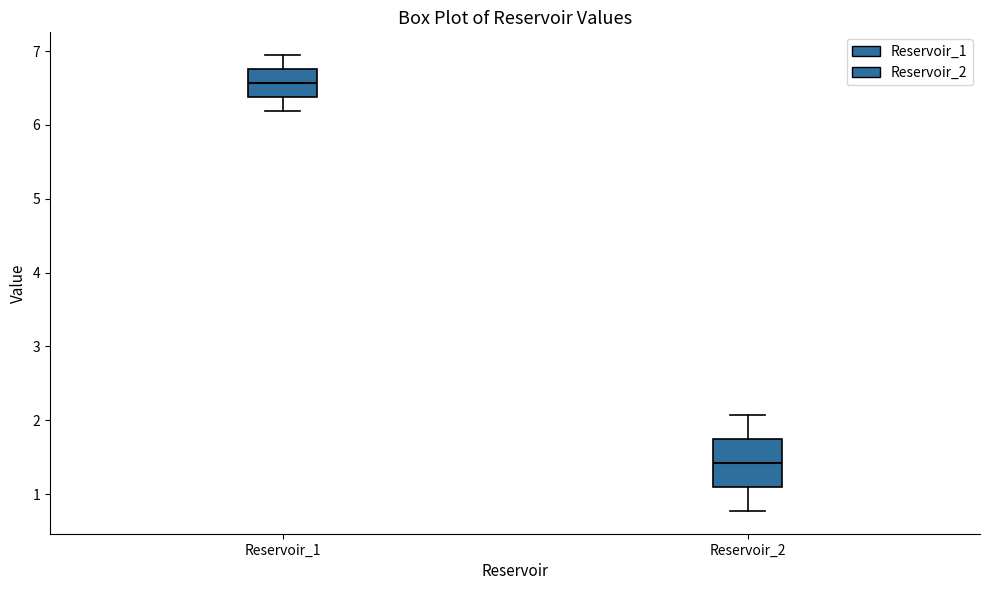

Where does the upper whisker of the box for Reservoir_2 end on the y-axis? The values are not printed on the chart, so give them approximately, as read against the axis.

2.1